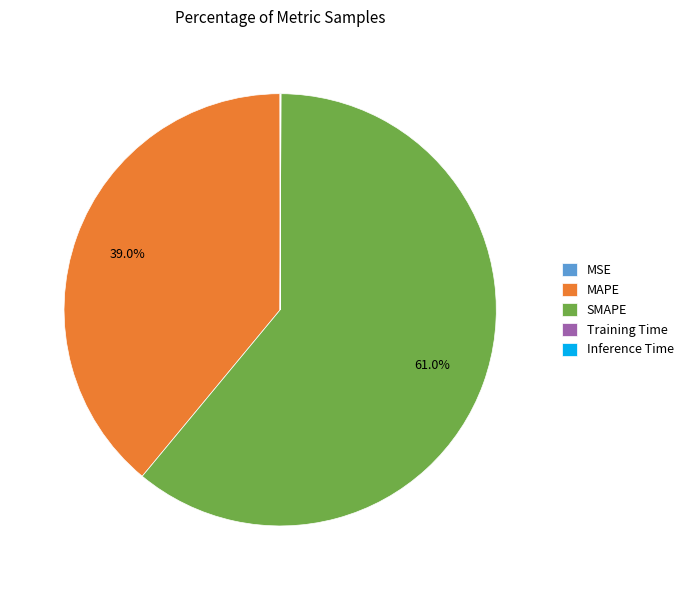

What is the majority slice?

SMAPE